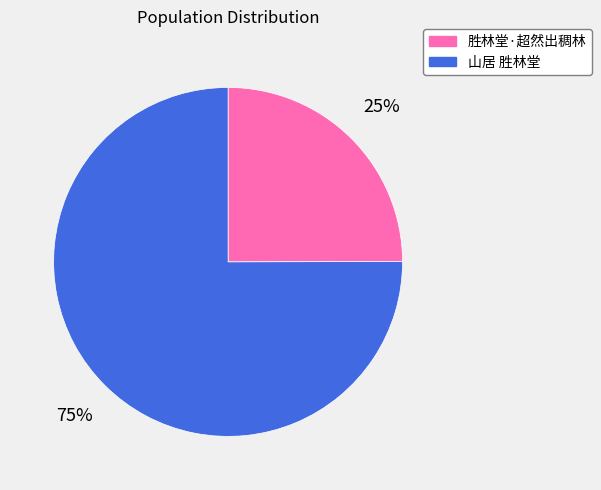

Which slice is the smallest?

胜林堂·超然出稠林